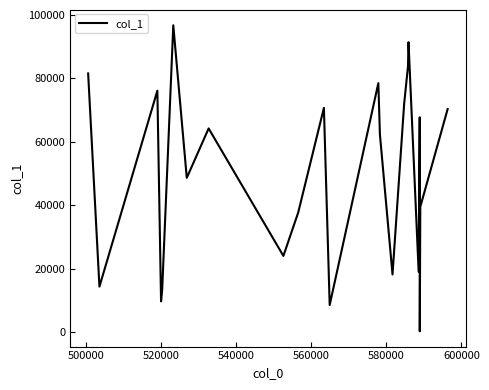

What is the greatest value displayed?

96717